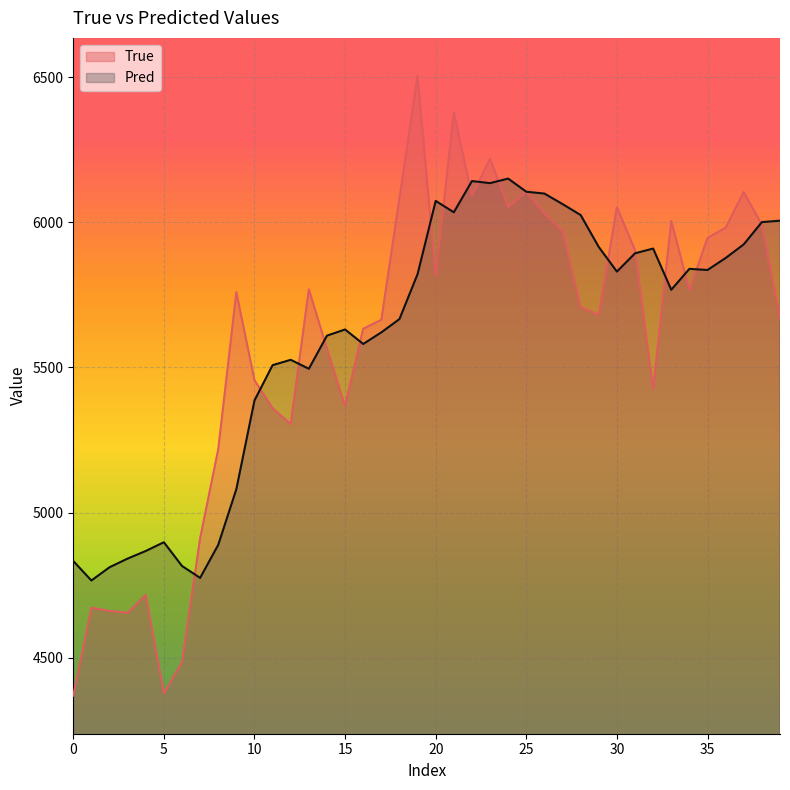

Which label corresponds to the largest value in the chart?

19